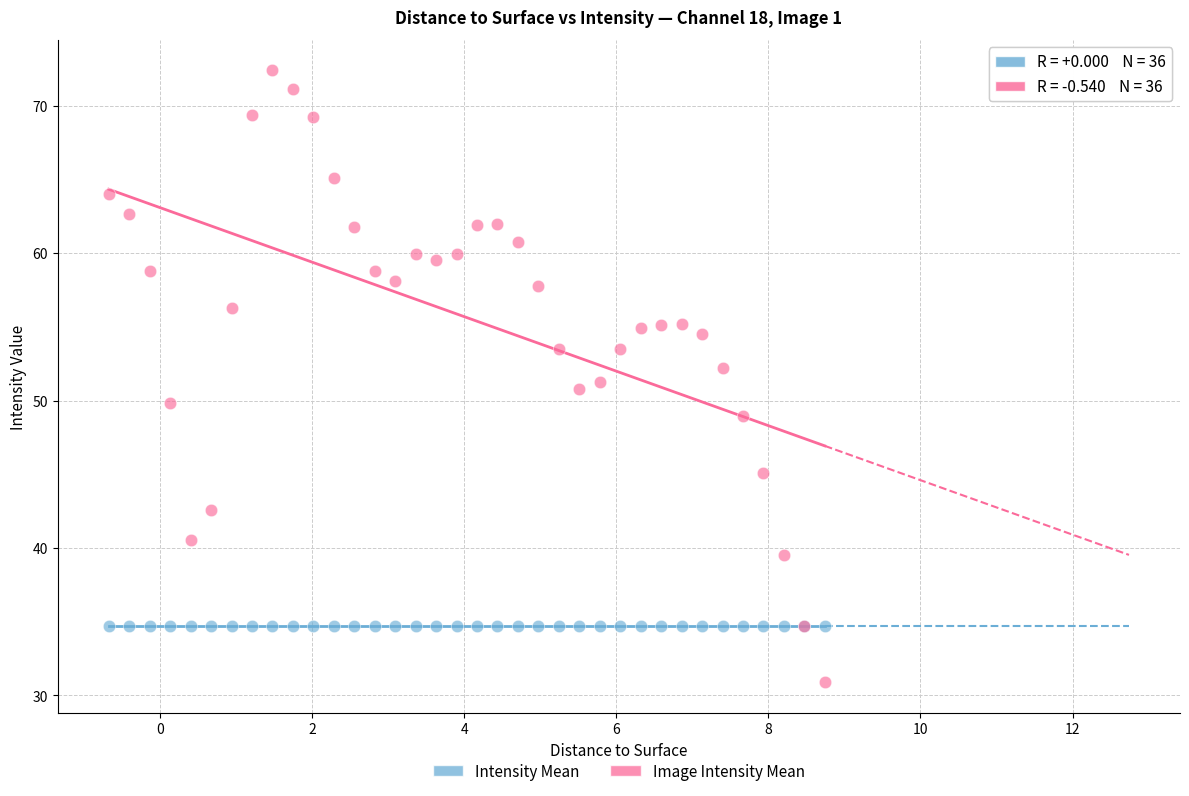

Which series reaches the minimum Y coordinate?

Image Intensity Mean